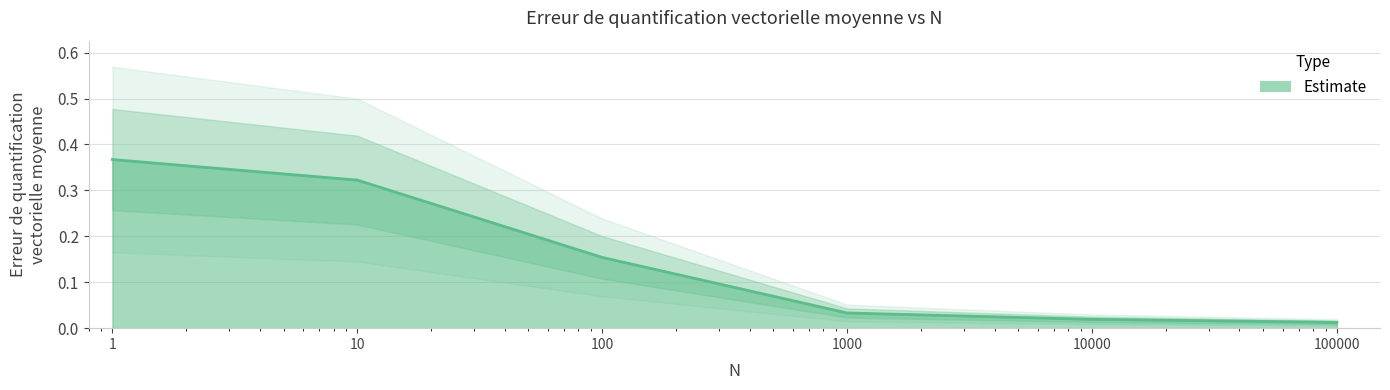

The value at 10000 is 0.0. True or false?

False